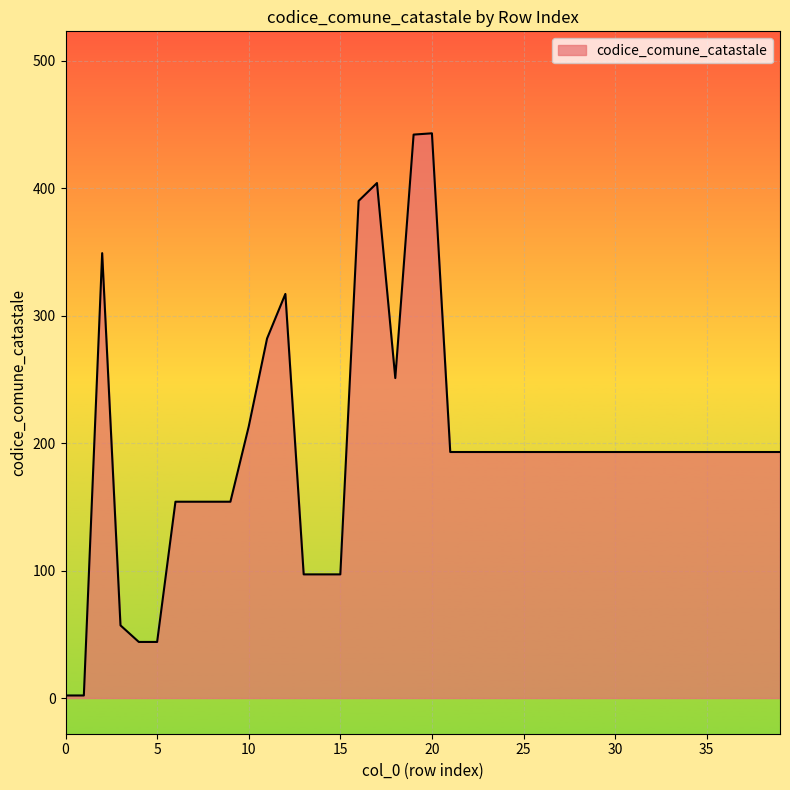

What is the maximum value shown in the chart?

443